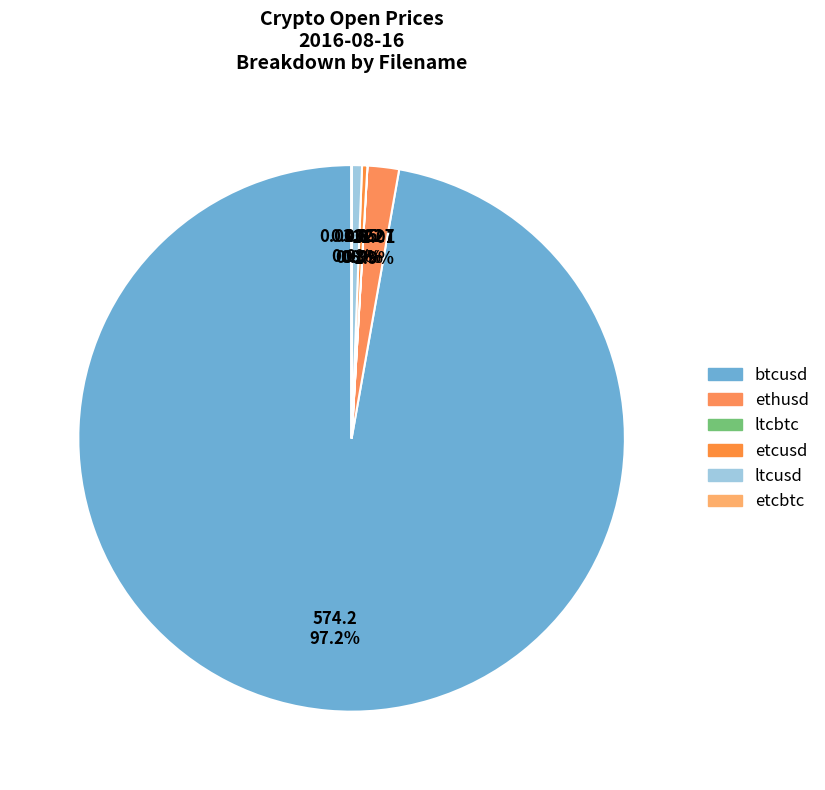

Does any single category account for the majority?

Yes